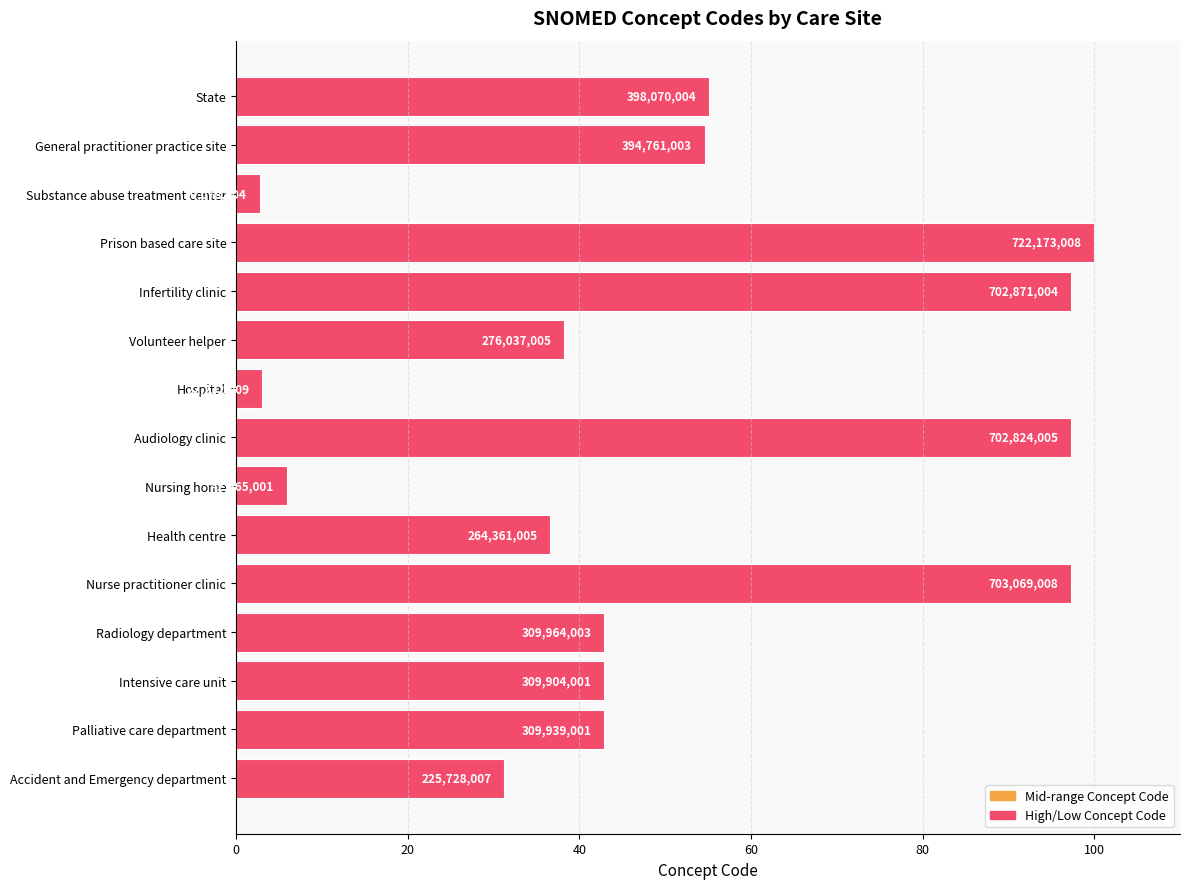

How many bars are there in total?

15